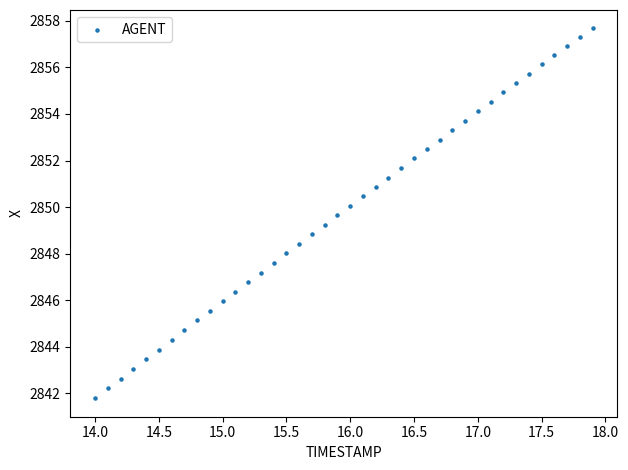

What is the range of X values (max minus min)?

3.9